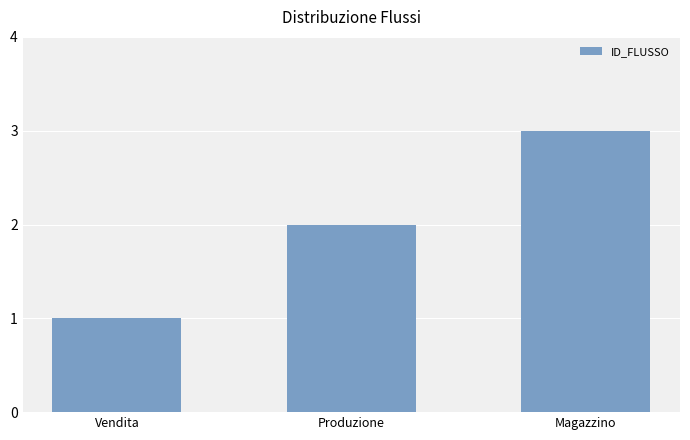

Reading left to right, list all the values displayed in this chart.

1	2	3